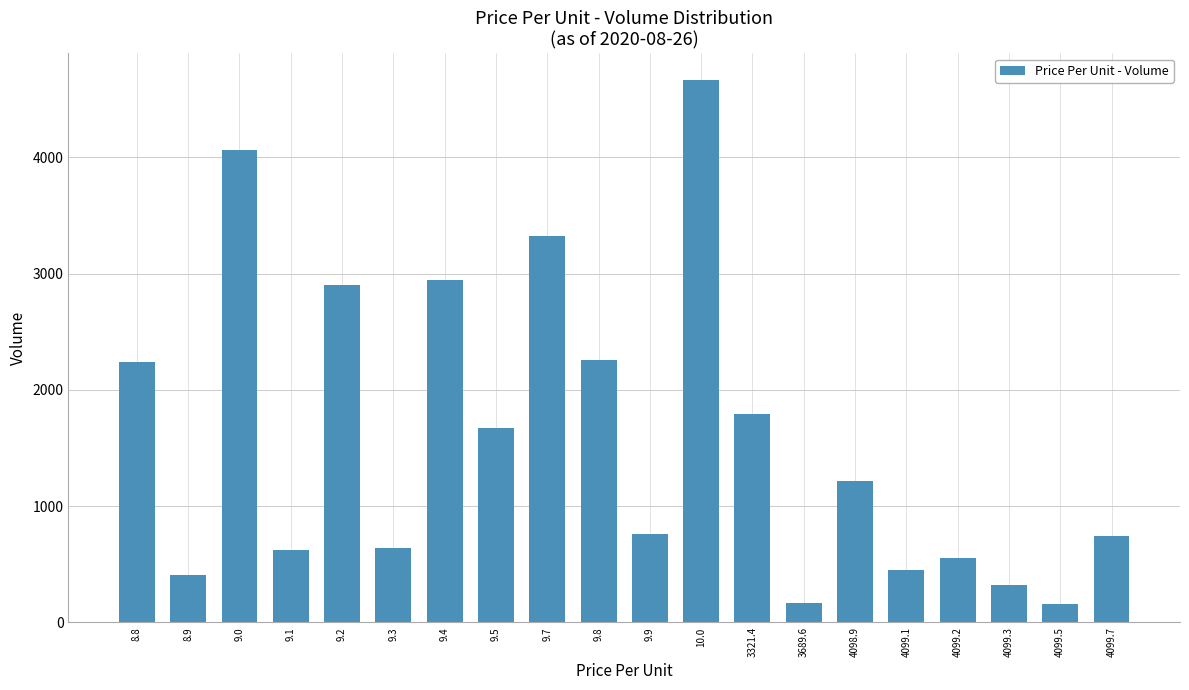

What is the change in value from 8.9 to 4098.9?

+810